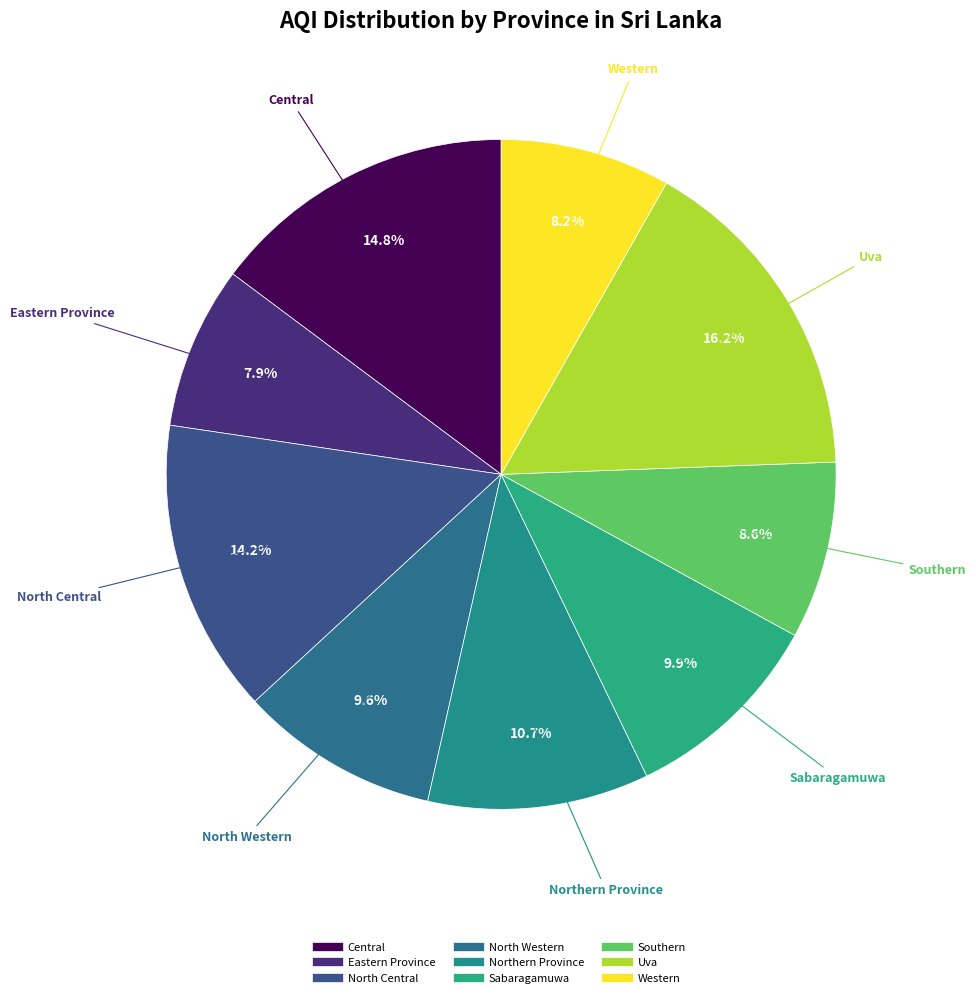

What percentage is the Uva slice, to the nearest percent?

16%